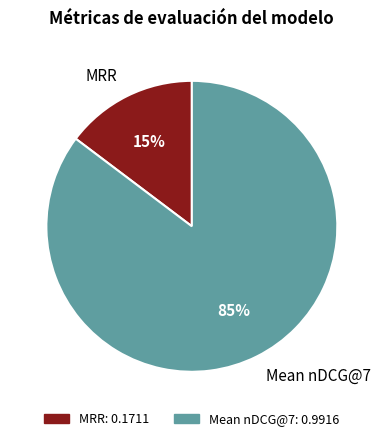

Is the sum of Mean nDCG@7 and MRR greater than half?

Yes